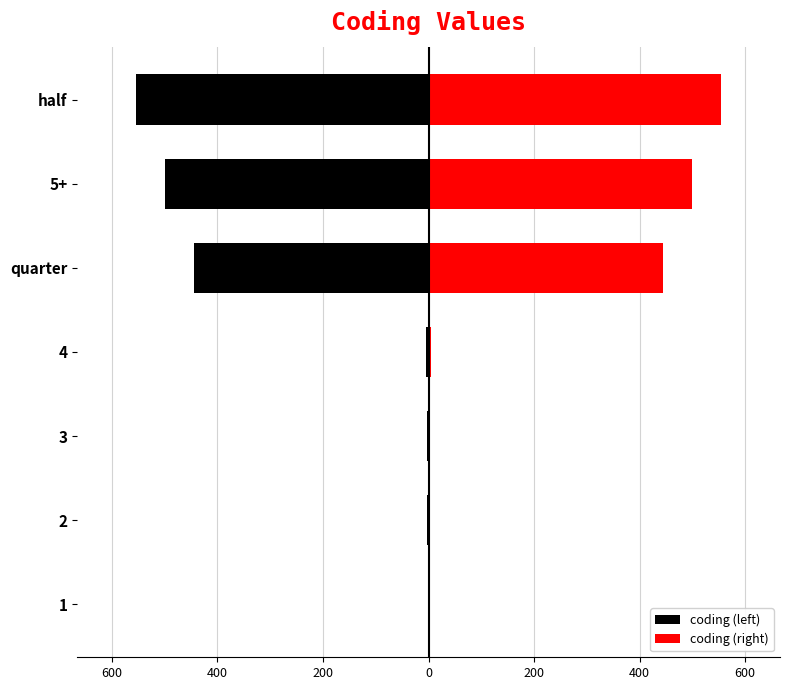

What is the minimum value for coding (right)?

1